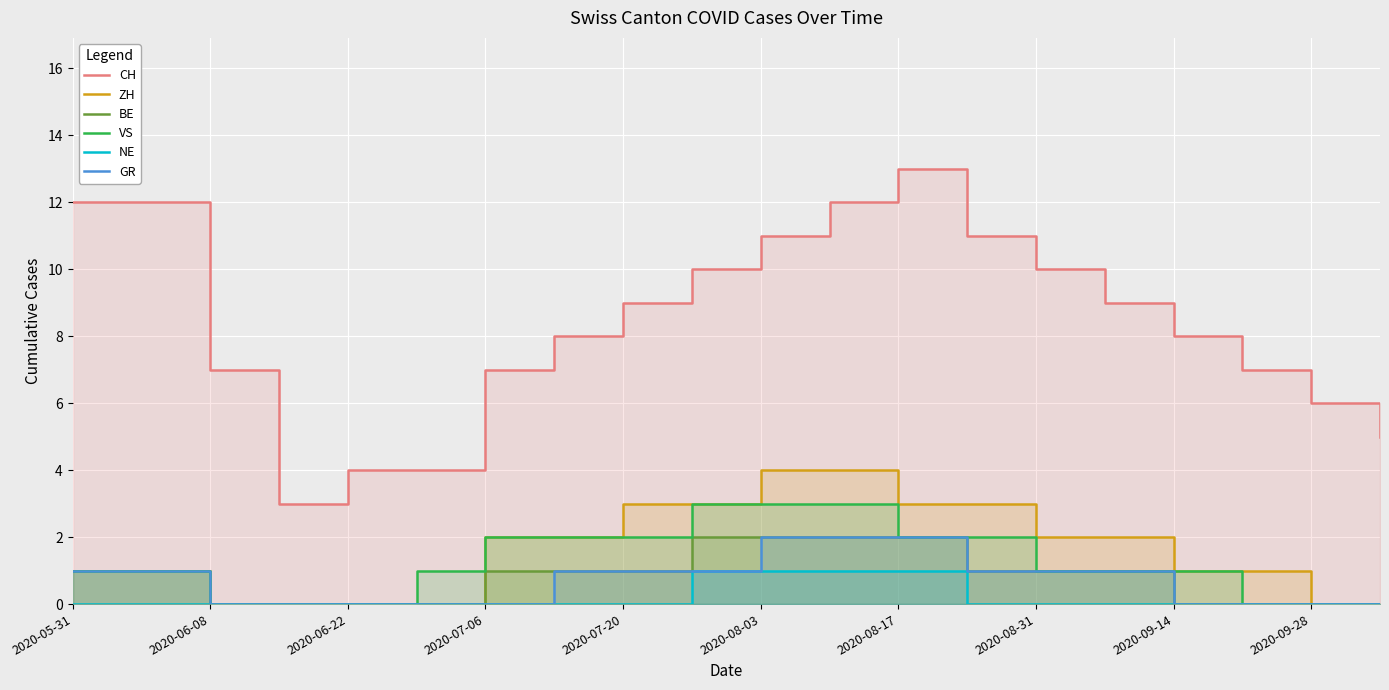

How many lines are shown in the chart?

6